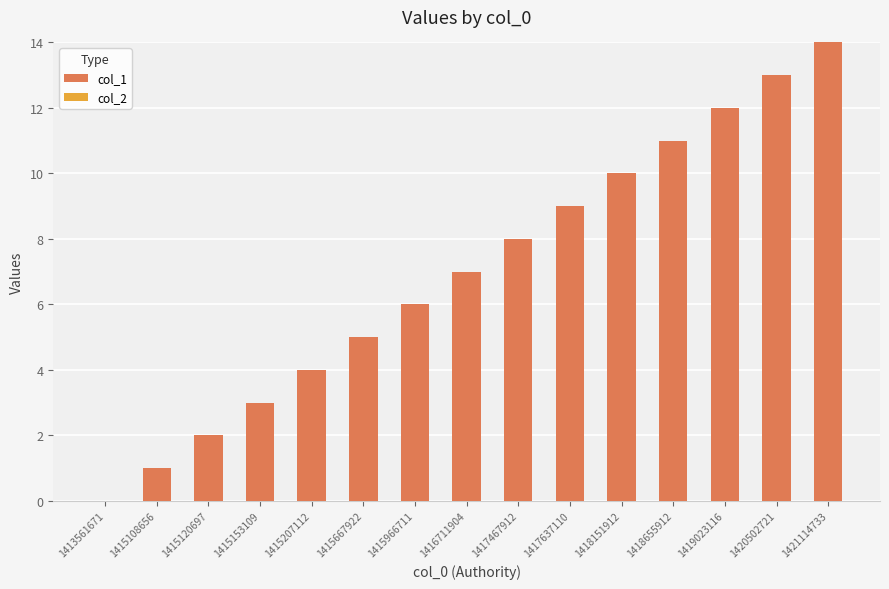

Which has a higher value, 1420502721 or 1415966711?

1420502721